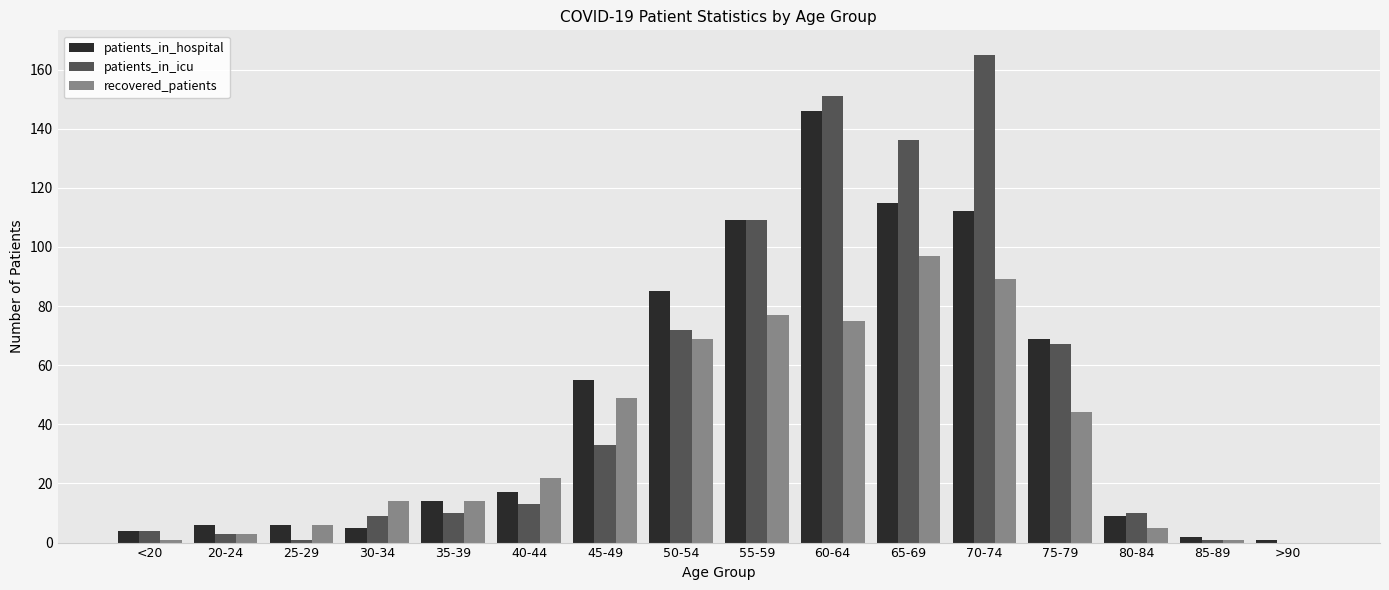

Between 30-34 and 85-89, which series saw the biggest shift?

recovered_patients